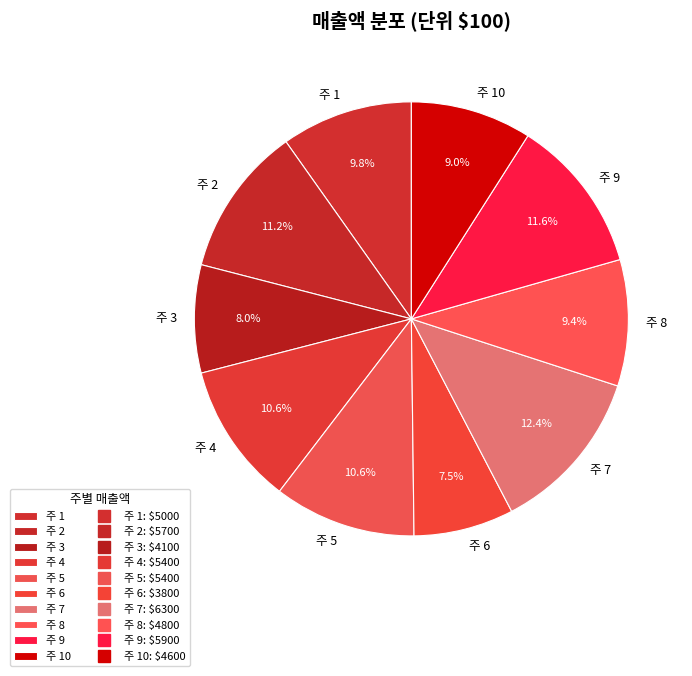

What percentage do 주 1 and 주 4 together represent?

20.4%